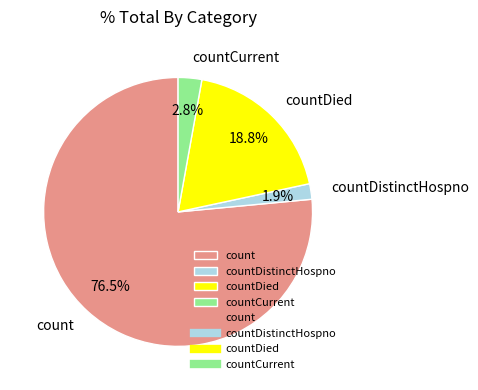

What is the ratio of the value at countDistinctHospno to the value at countCurrent?

0.7